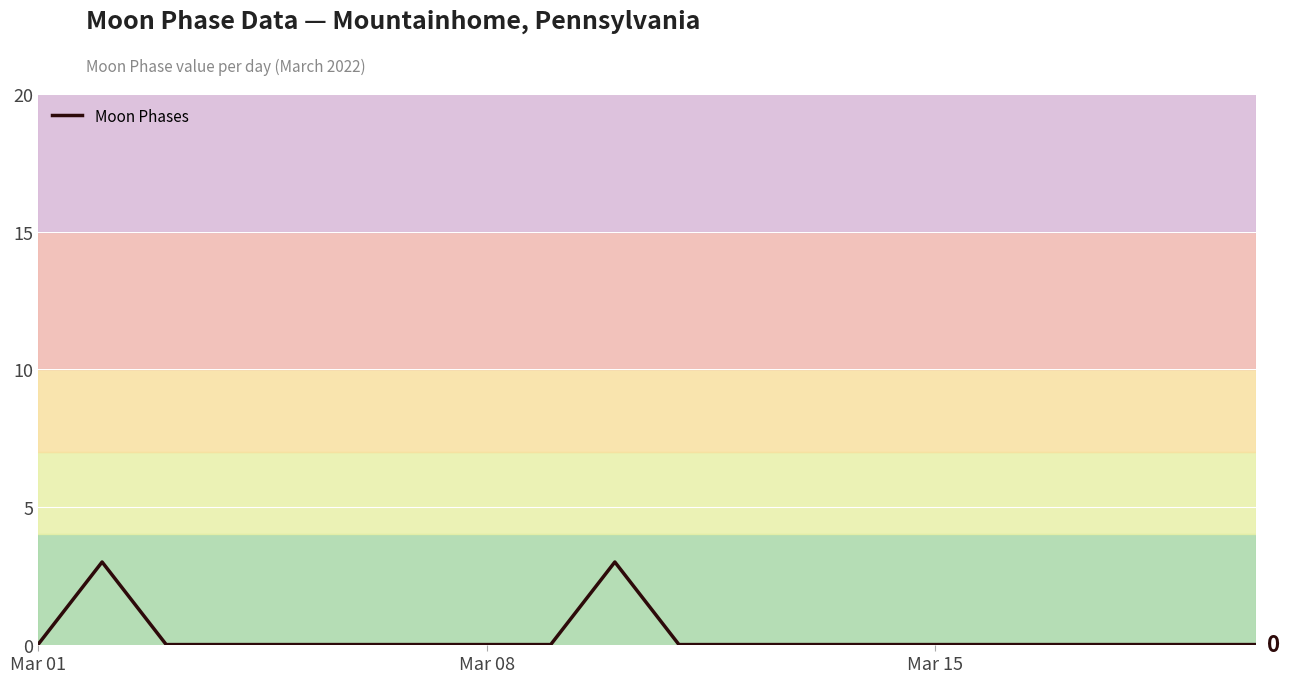

What is the maximum value shown in the chart?

3